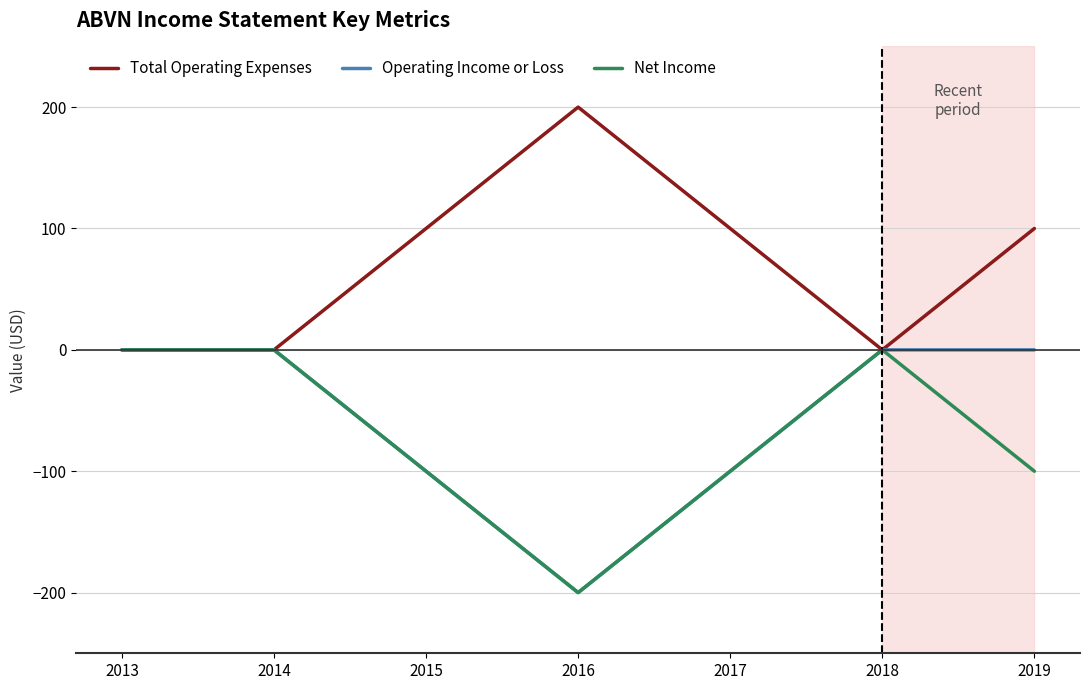

True or false: Total Operating Expenses has a value of -121 at 2014.

False